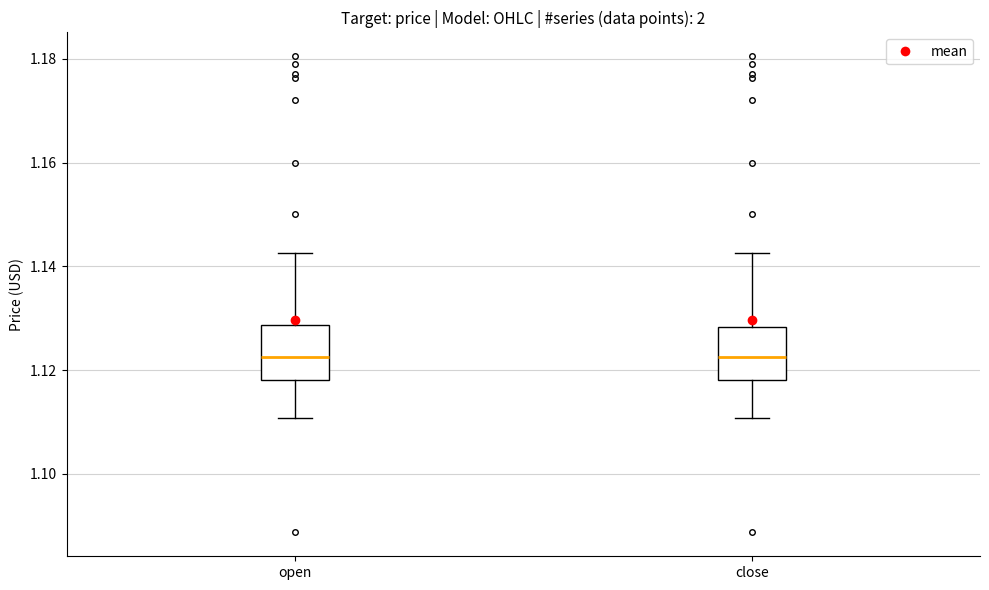

Where does the lower whisker of the box for close end on the y-axis? The values are not printed on the chart, so give them approximately, as read against the axis.

1.110